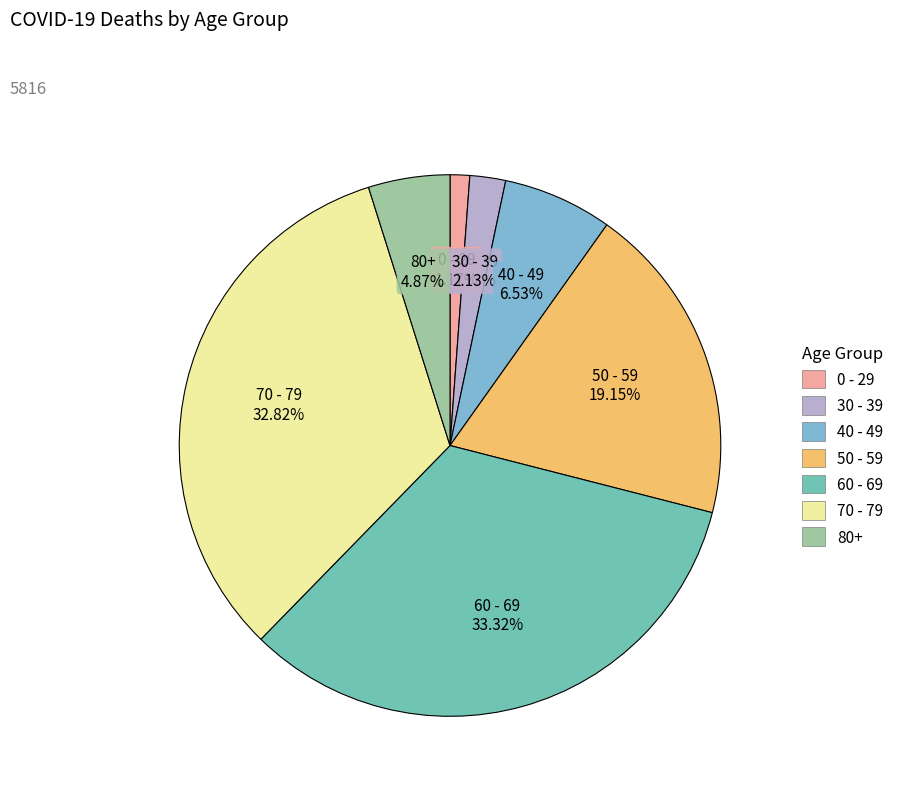

Does 70 - 79 account for over 50% of the chart?

No